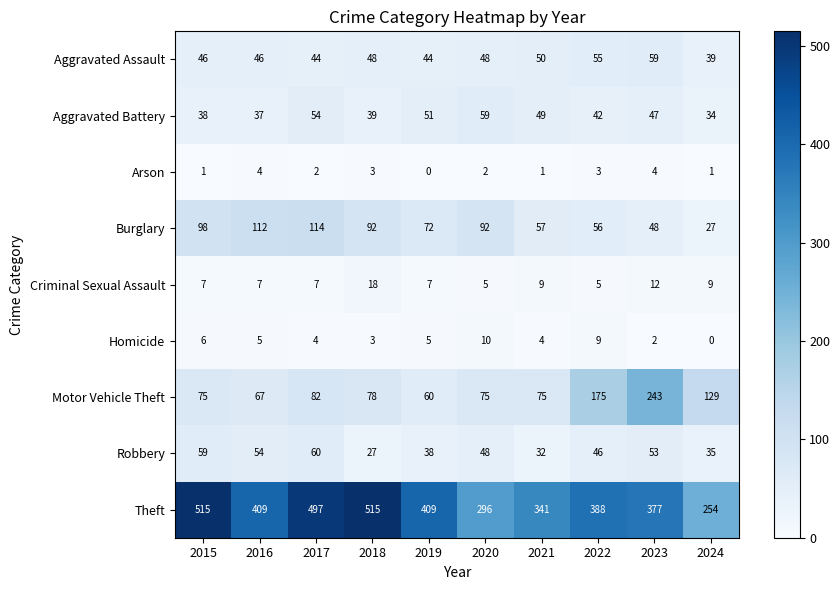

What is the difference between the maximum and minimum values in the Homicide series?

10